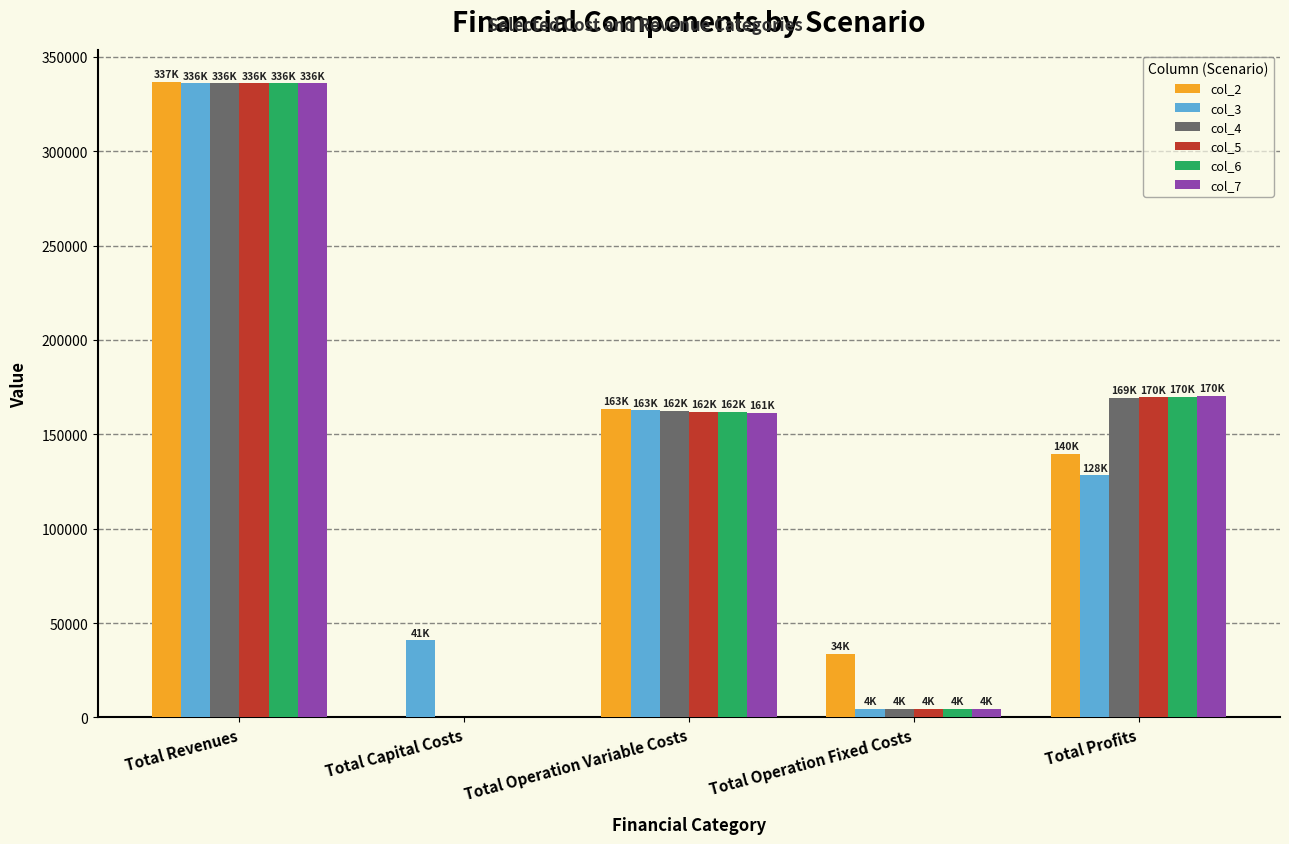

What is the maximum value for col_5?

335927.9